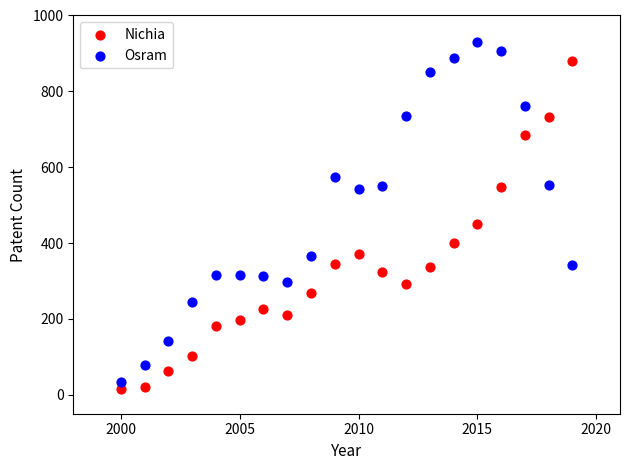

Across all series, what Y value is closest to 473?

449